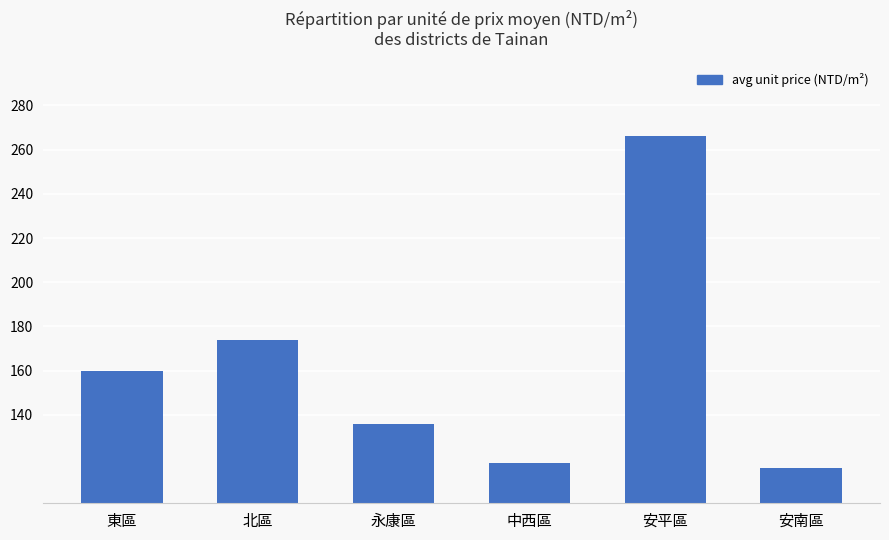

What is the sum of the values at 中西區 and 安平區?

384